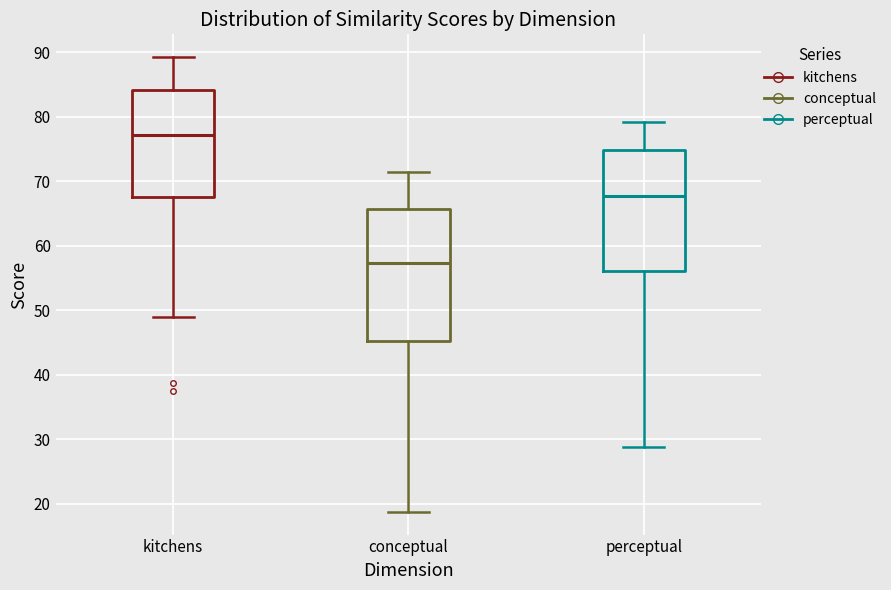

Reading left to right, transcribe this box plot: for each box, give where its median line is, the range the box spans, and where its two whiskers end, as read against the y-axis. The values are not printed on the chart, so give them approximately, as read against the axis.

kitchens: median 77, box 68 to 84, whiskers 49 to 89
conceptual: median 57, box 45 to 66, whiskers 19 to 71
perceptual: median 68, box 56 to 75, whiskers 29 to 79